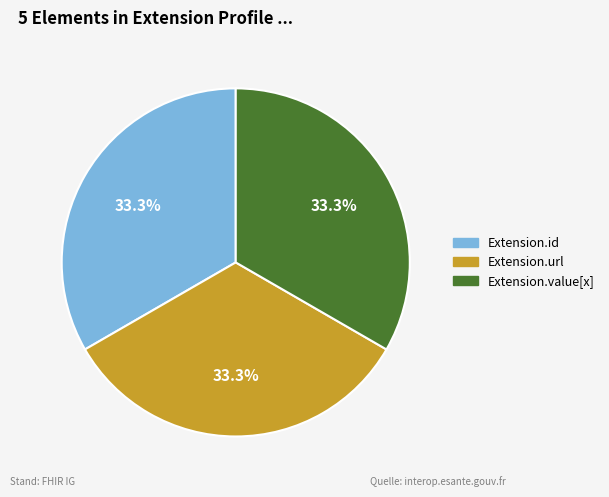

Does any single category account for the majority?

No